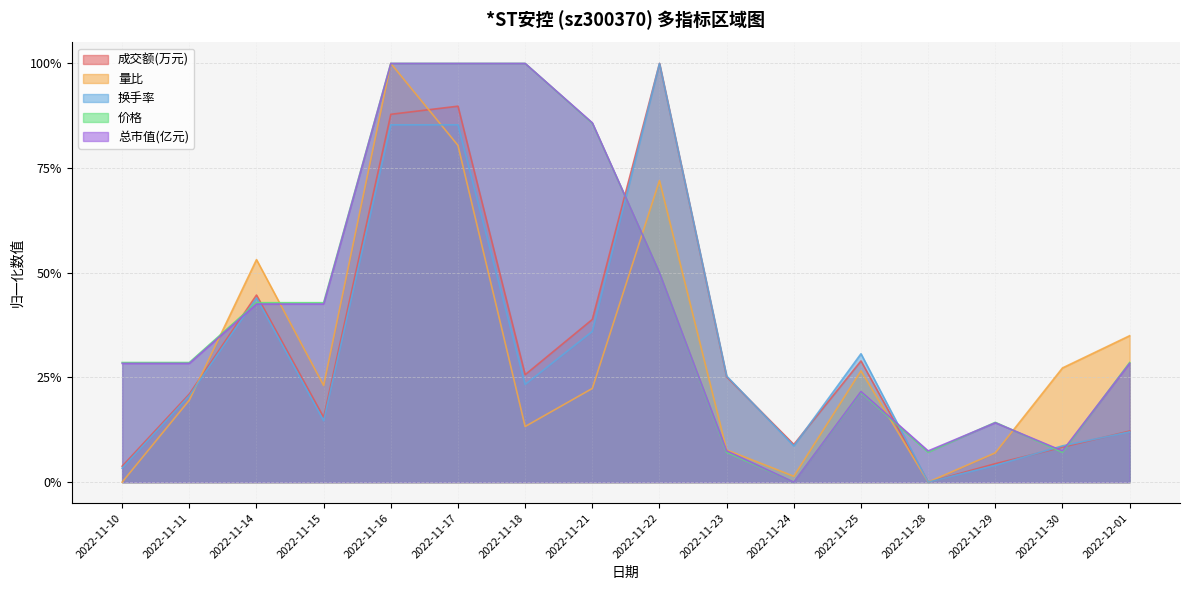

What is the difference between the maximum and minimum values in the 价格 series?

1.0